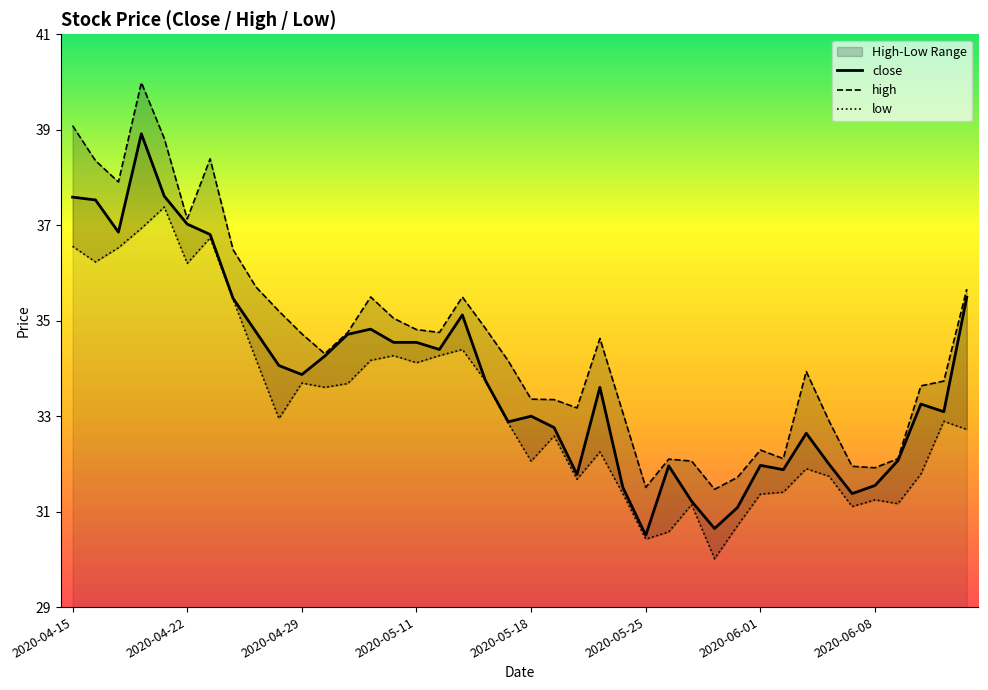

Does the chart display data point markers on the line(s)?

No